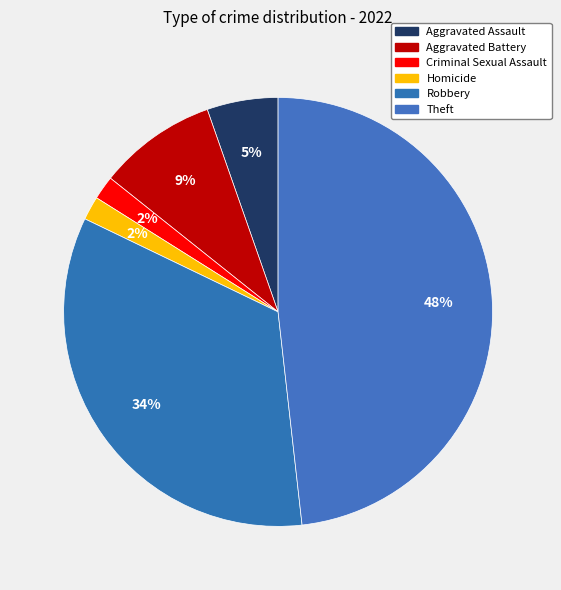

To the nearest percent, what is the average slice percentage?

17%